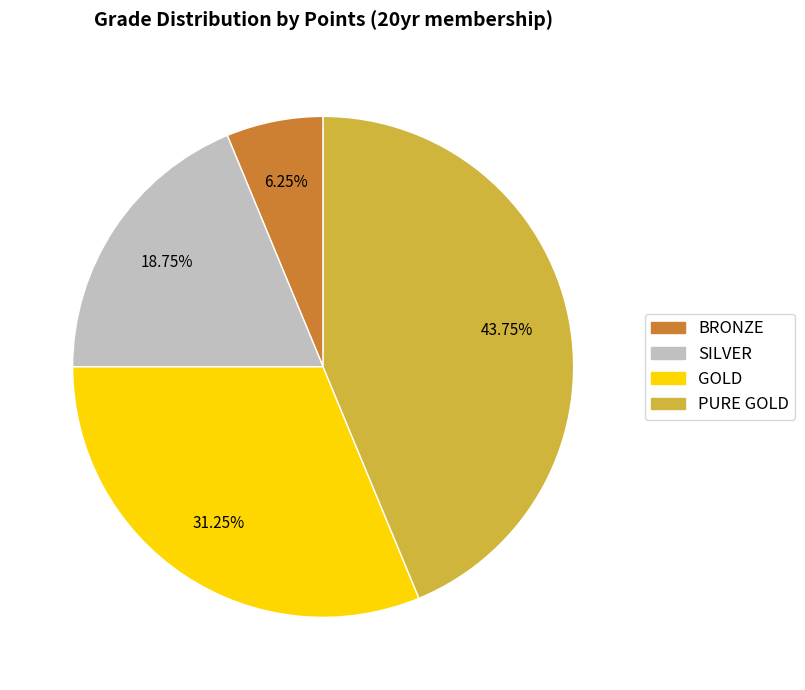

Which slice is the largest?

PURE GOLD